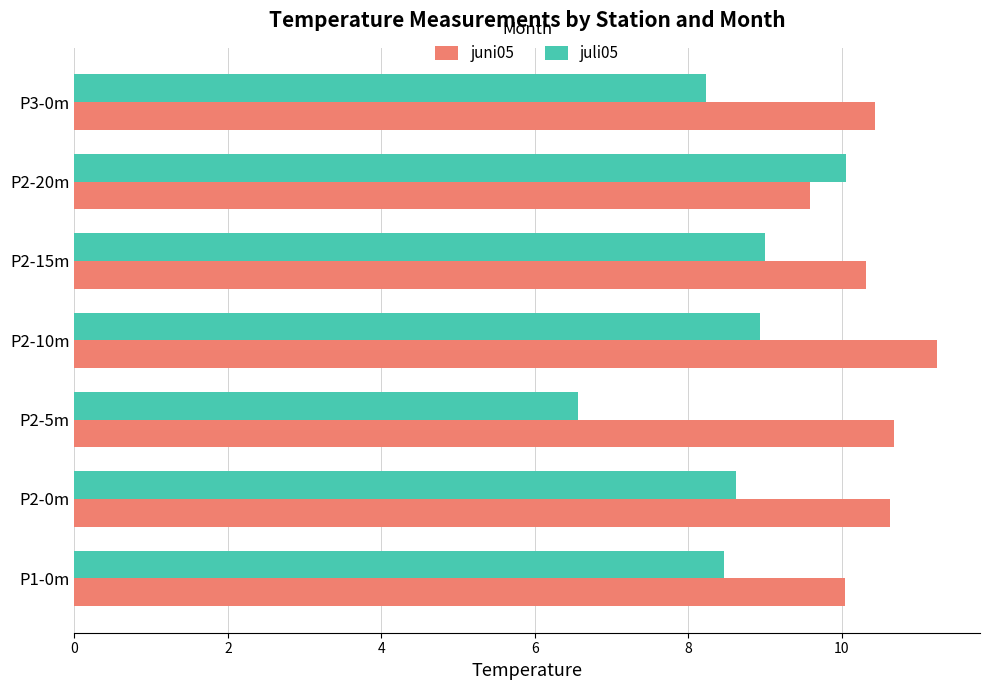

Which series has the largest range (max minus min)?

juli05